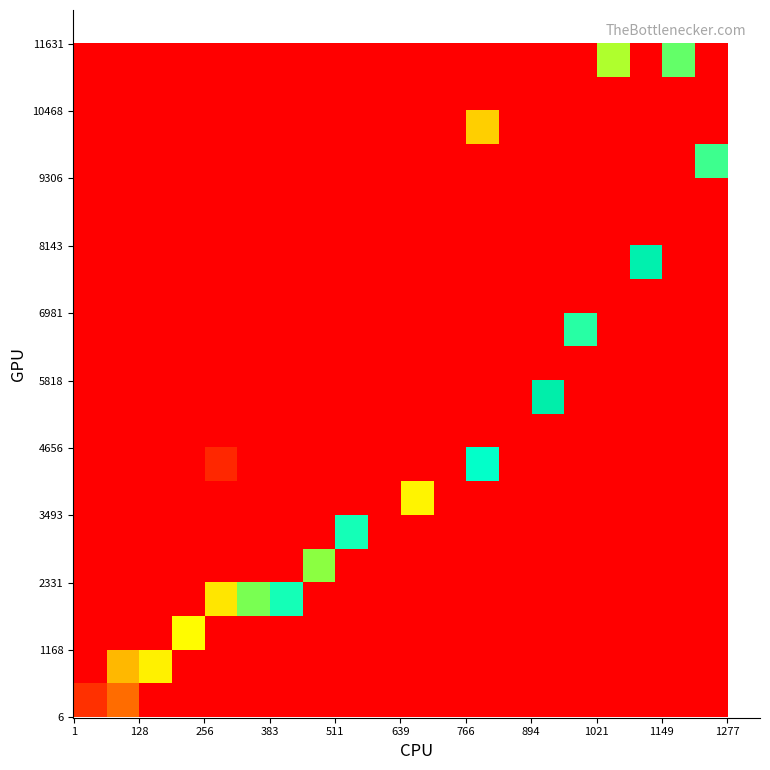

Count the number of data series in this chart.

20